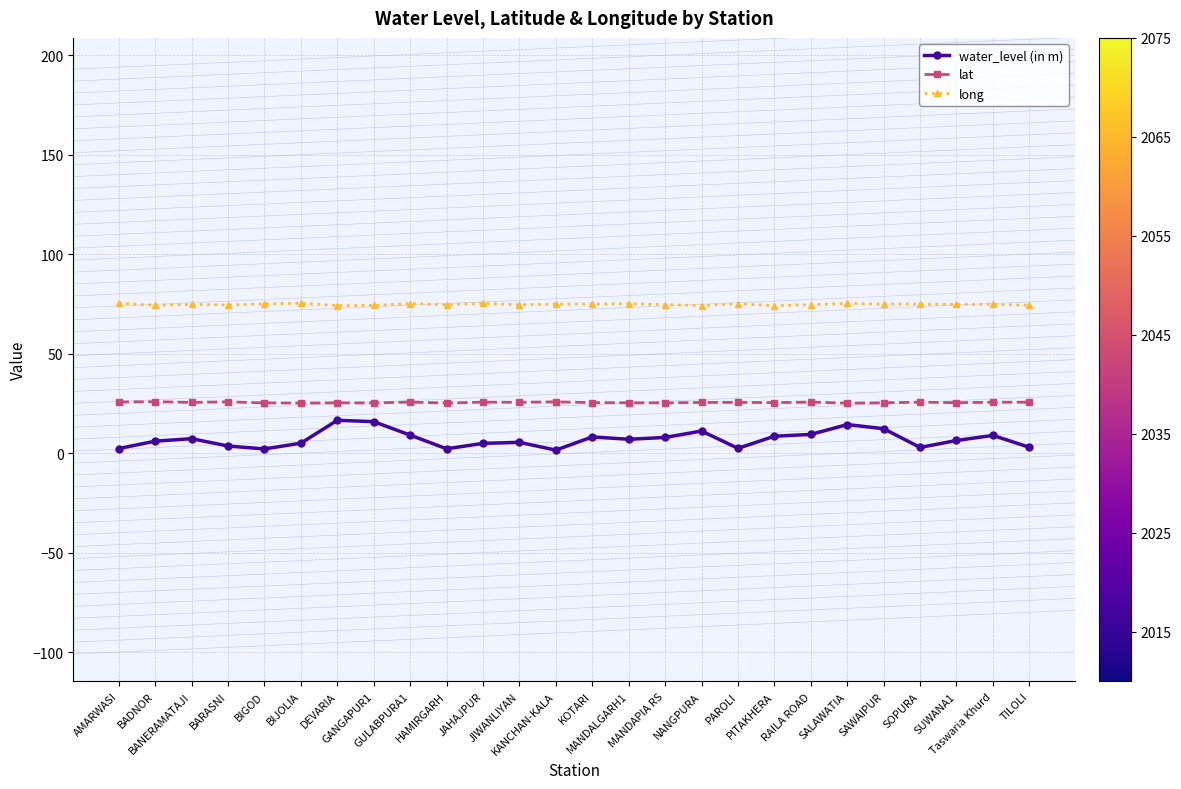

What is the value of the lat point at the 6th from the left?

25.2